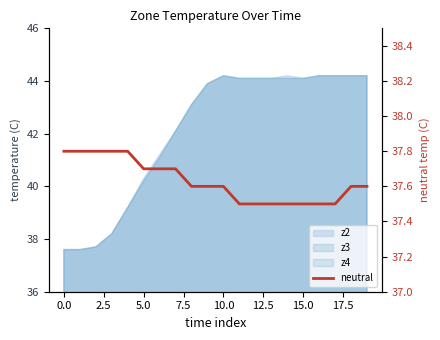

What is the change in value from 13 to 18?

+0.1